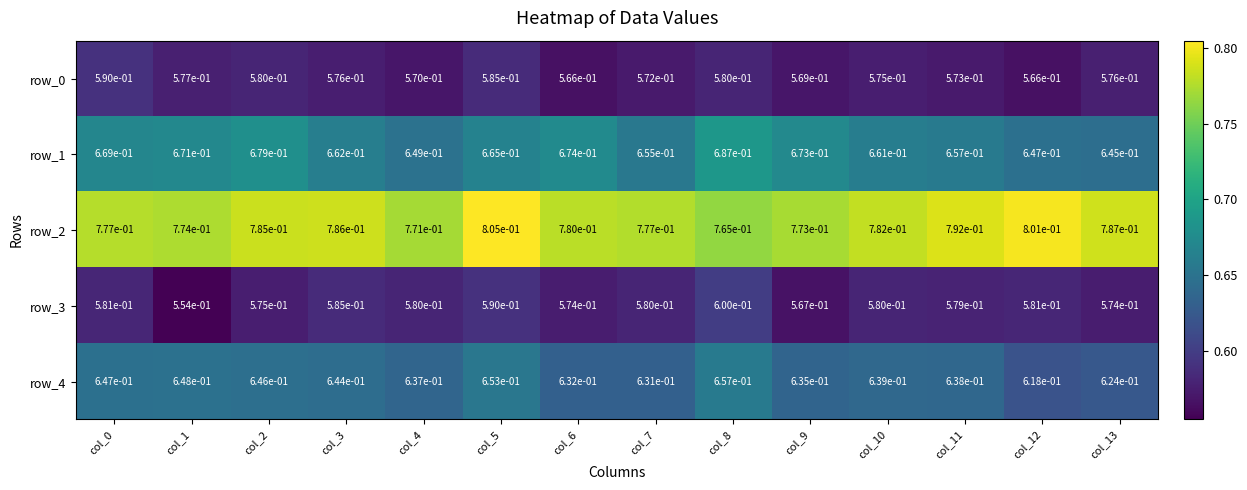

The row_4 series shows 0.6 at col_12. True or false?

True